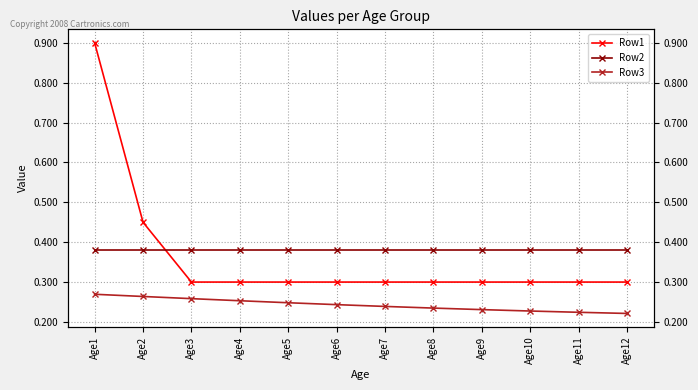

Count the Row1 values in the range 0 to 1.

12